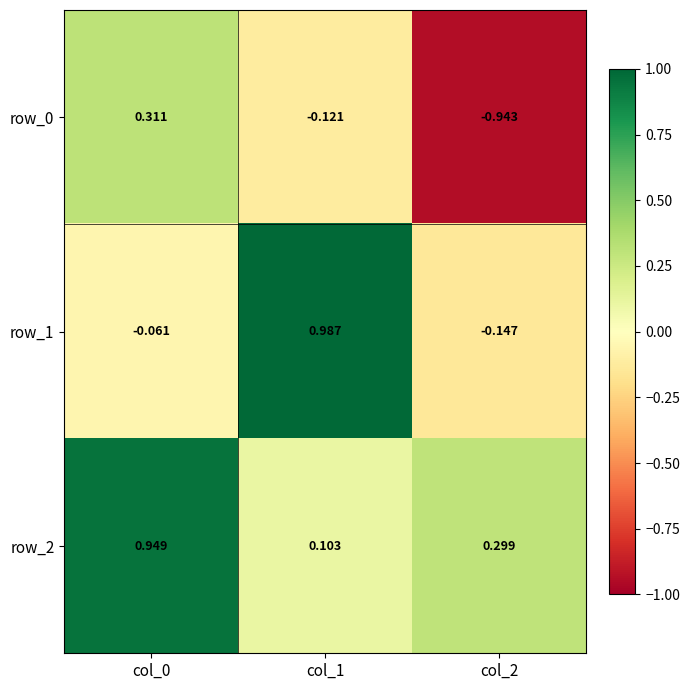

Which label corresponds to the largest value in the chart?

col_1